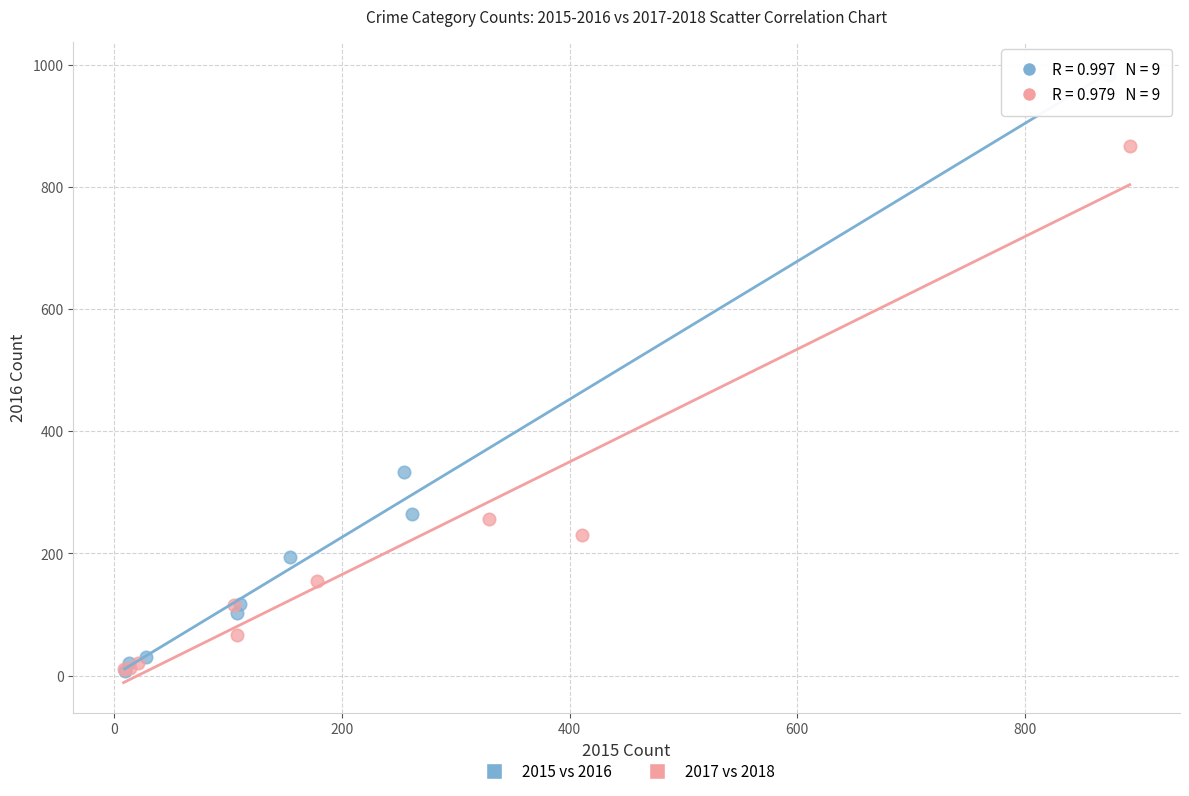

What are all the series names shown in the legend?

2015 vs 2016, 2017 vs 2018